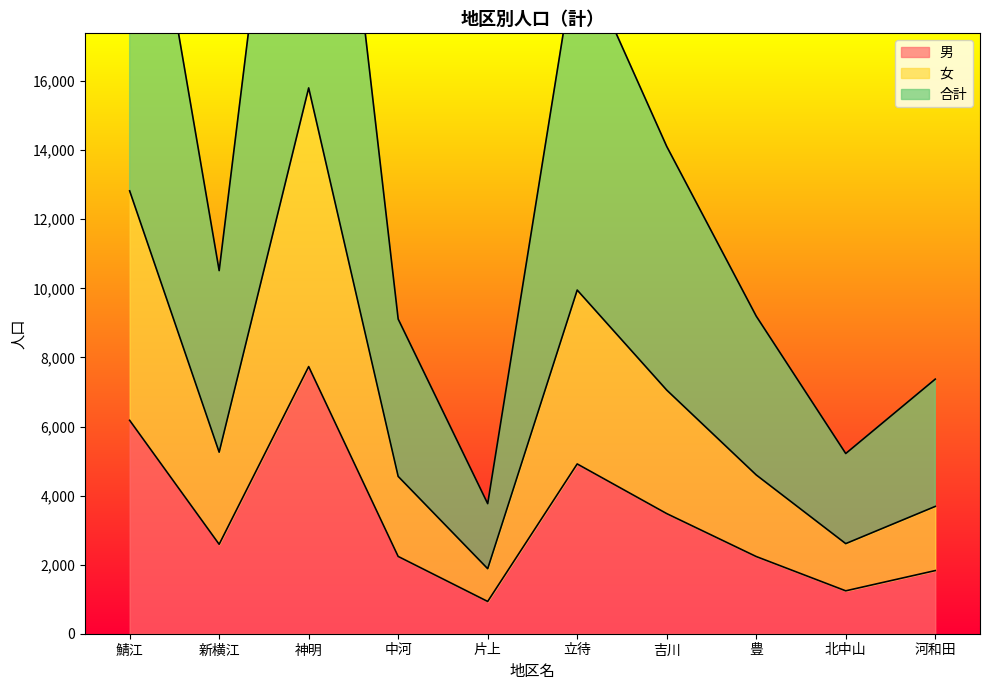

Which series has the largest range (max minus min)?

合計